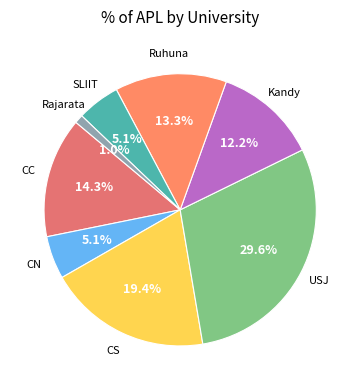

Count the number of slices in the pie.

8